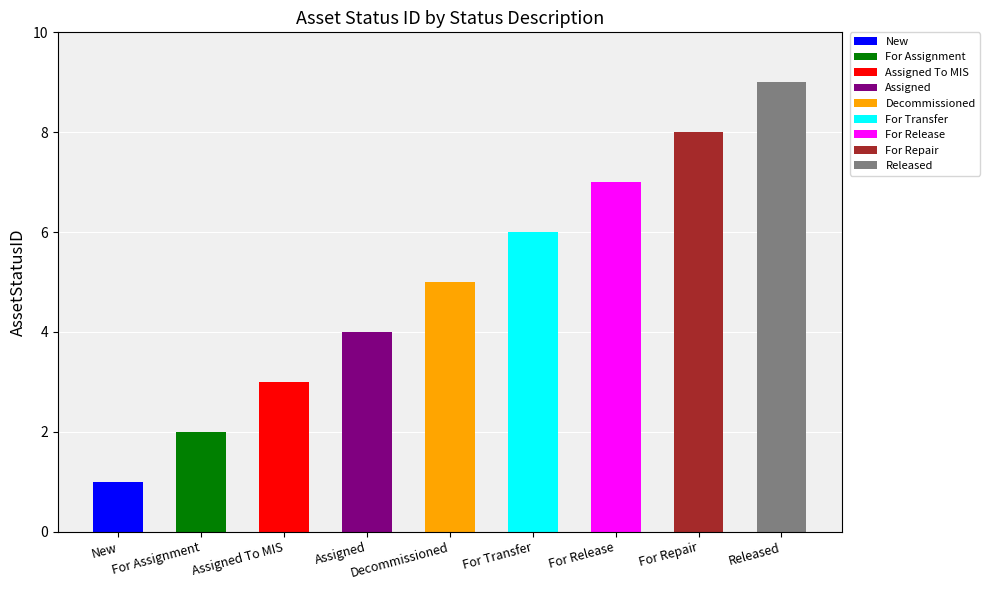

The chart shows a value of 7 at For Release. True or false?

True